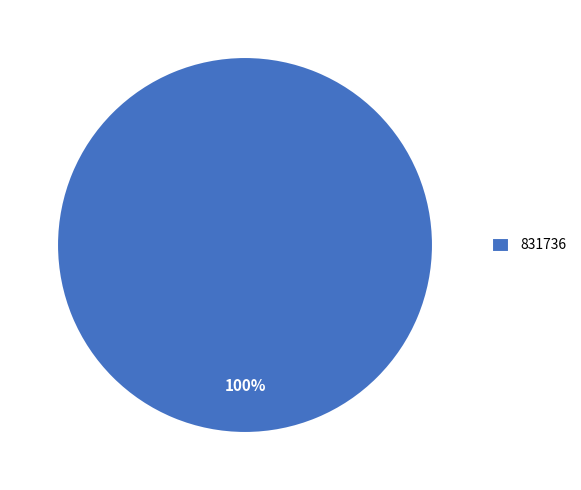

The 831736 slice represents 100% of the pie. True or false?

True